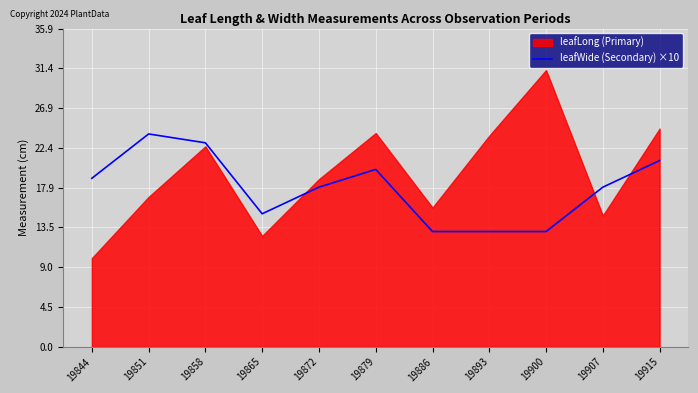

What is the highest value of the leafWide (Secondary) ×10 series?

24